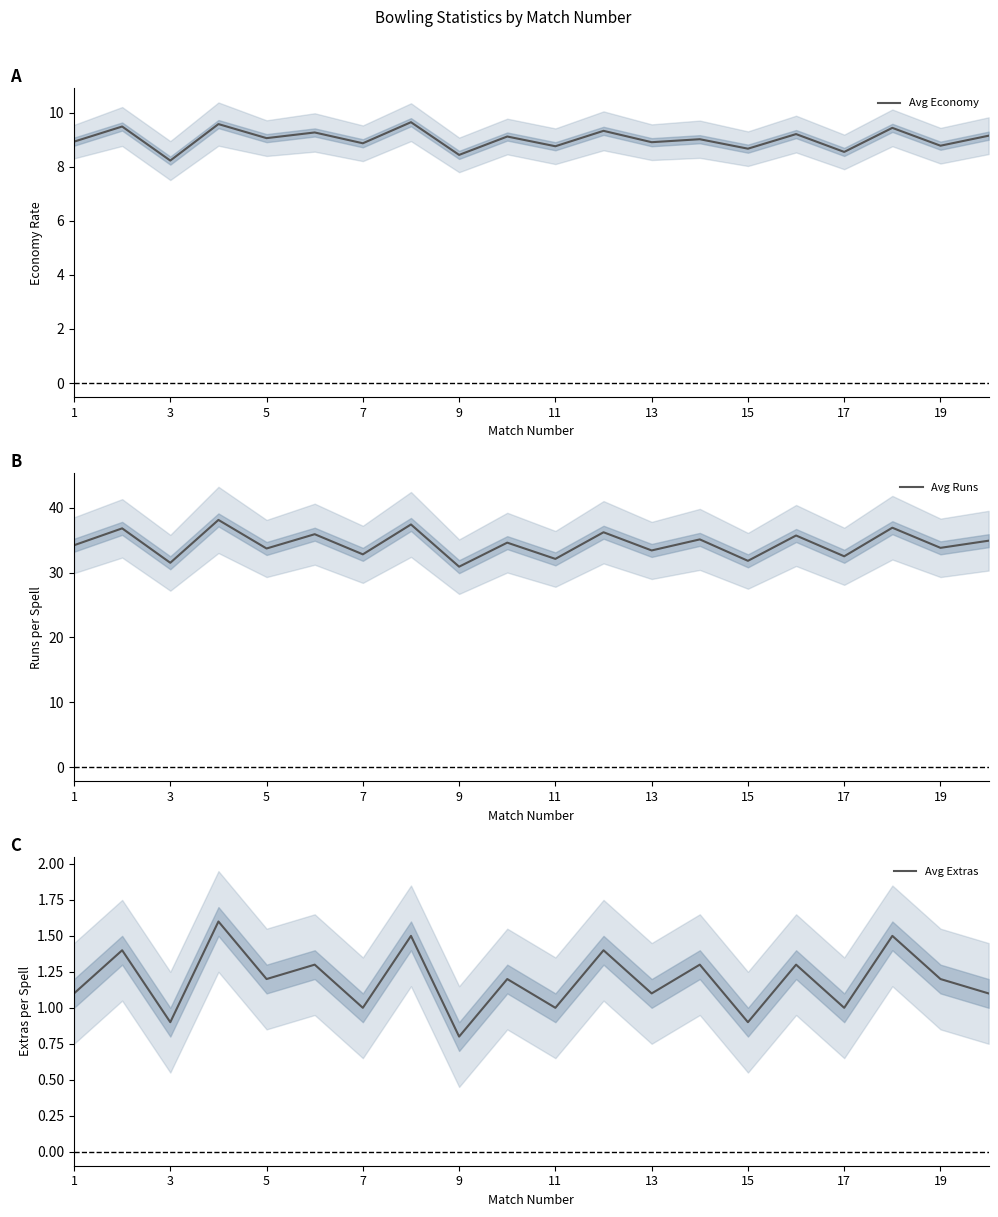

The Avg Runs series shows 33.8 at 19. True or false?

True